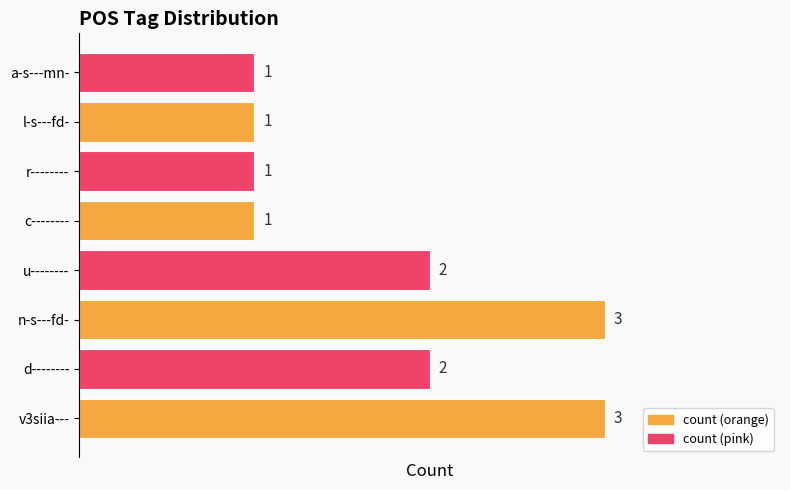

Is it true that the value at u-------- is 2?

True